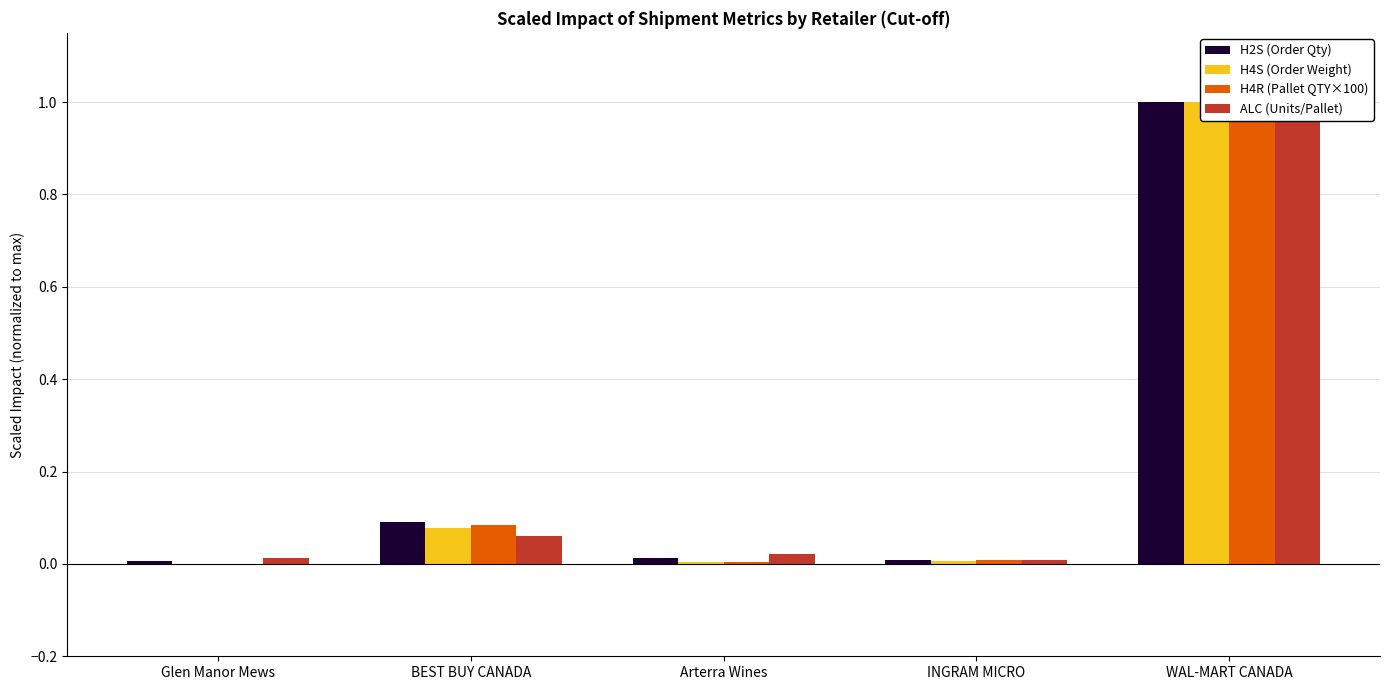

What is the sum of all H2S (Order Qty) values?

1.1